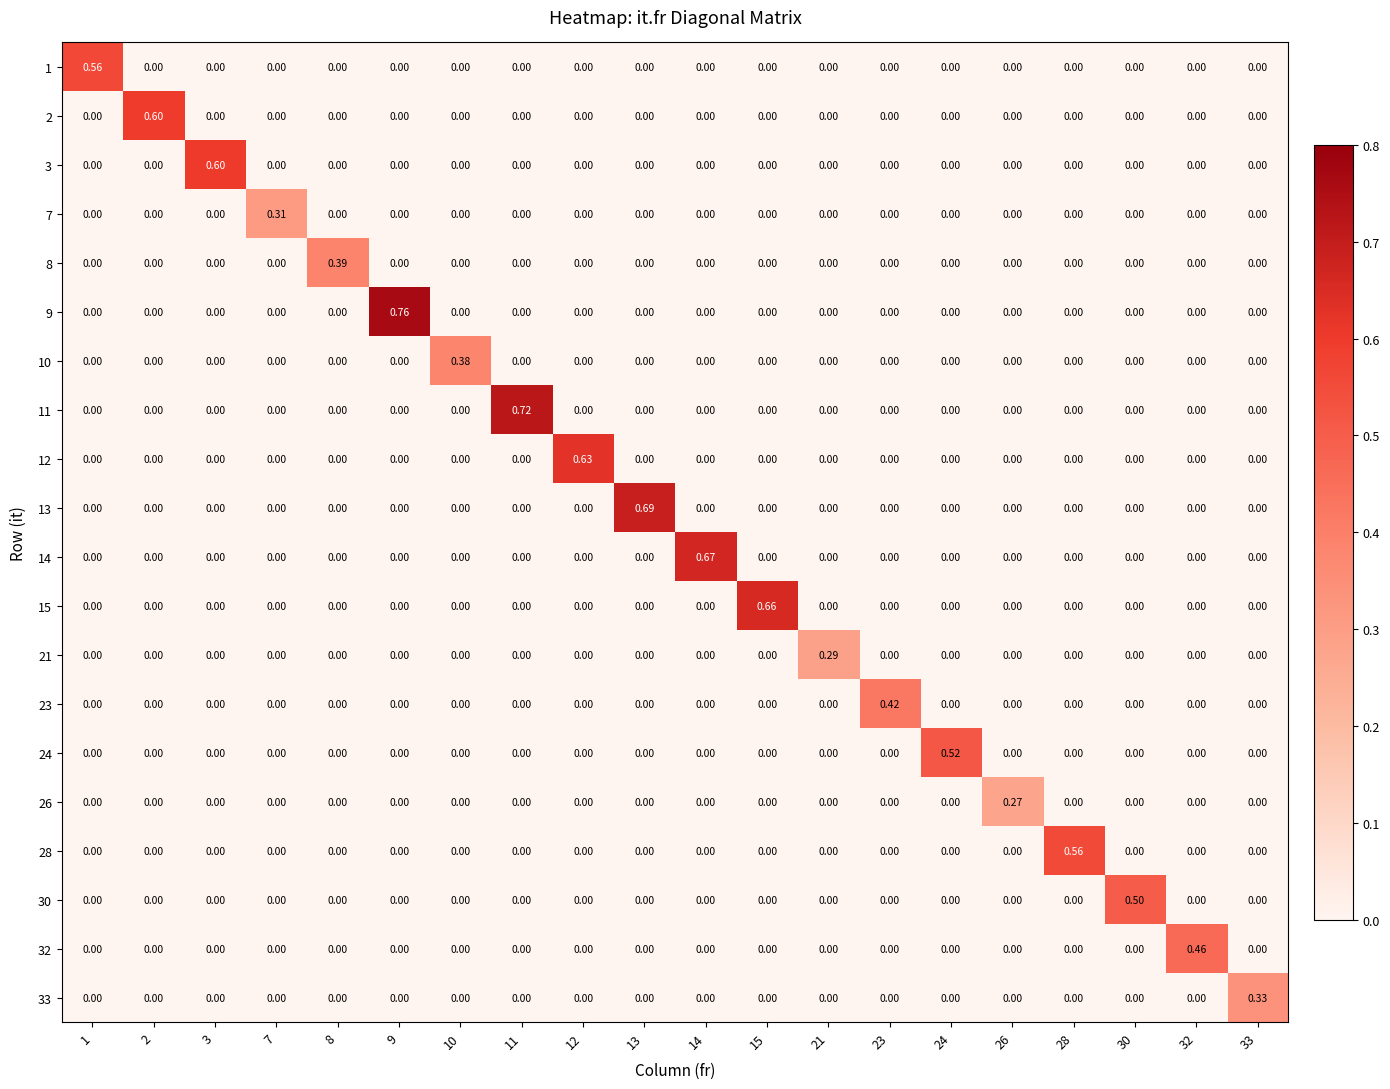

How many data points in 7 are above 0?

1